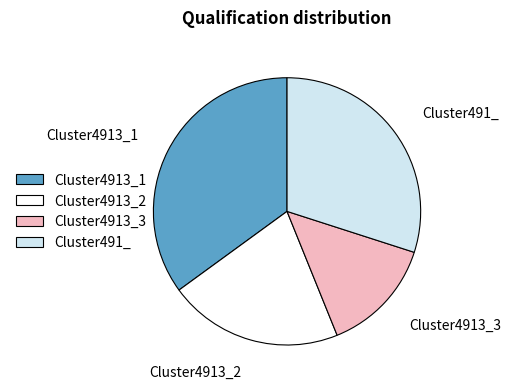

Is the sum of Cluster4913_3 and Cluster491_ greater than half?

No